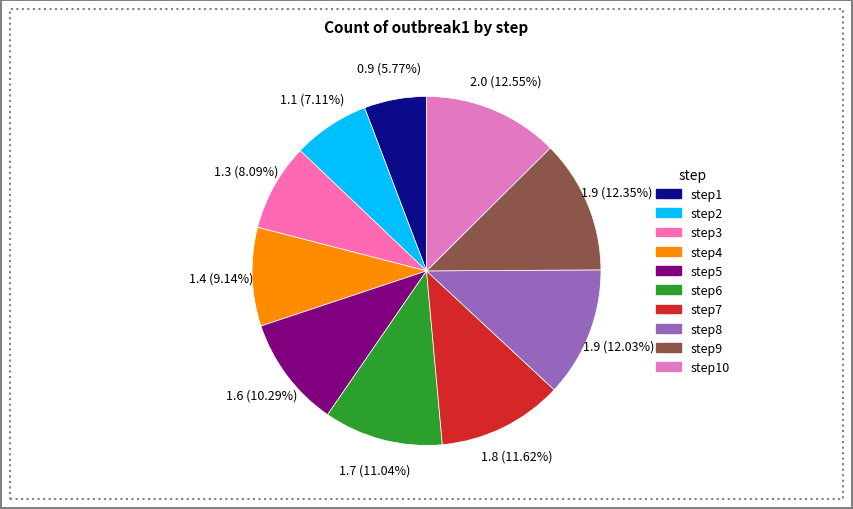

Count the number of slices in the pie.

10